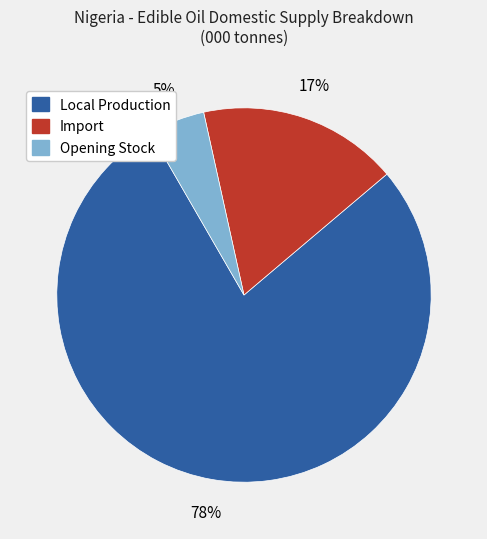

To the nearest percent, what is the average slice percentage?

33%